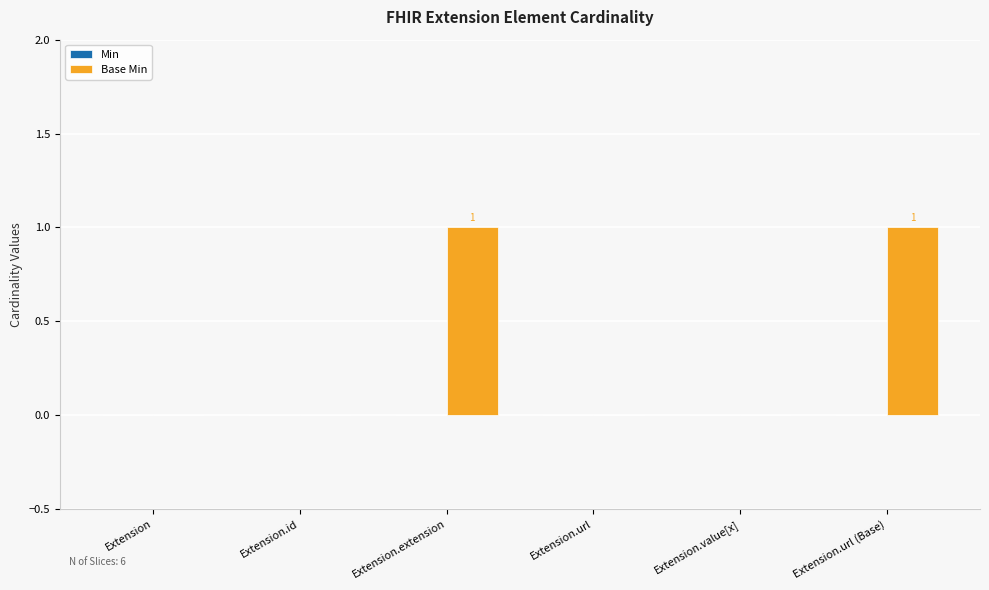

Which has a higher value, Extension.extension or Extension?

Extension.extension